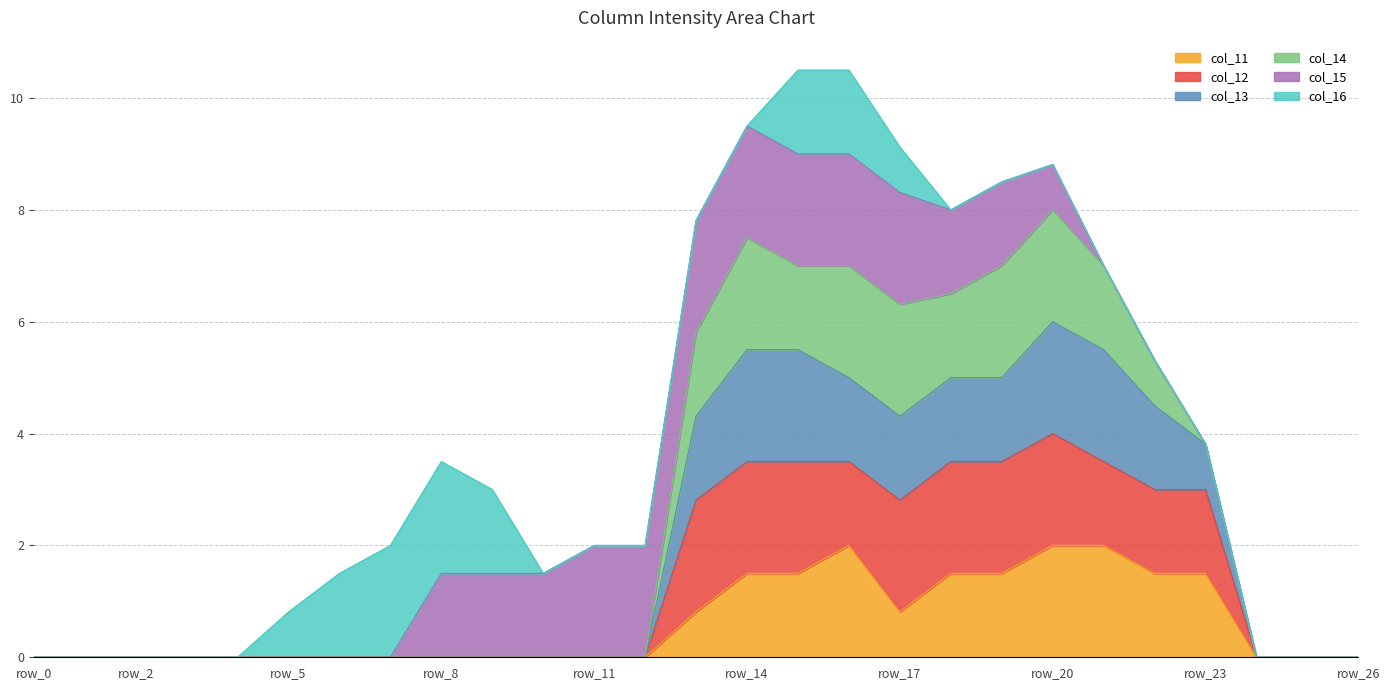

Which series has the largest range (max minus min)?

col_13